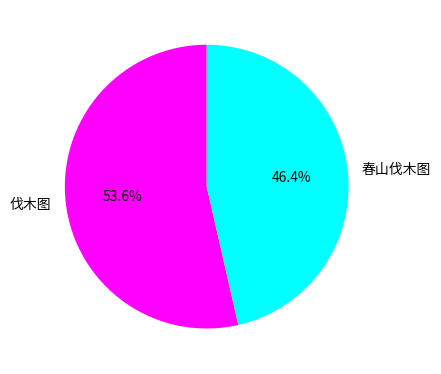

True or false: 伐木图 accounts for 54% of the total.

True